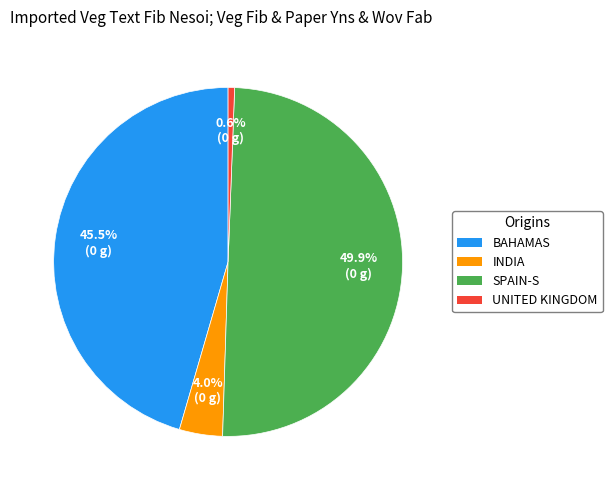

To the nearest percent, what is the average slice percentage?

25%